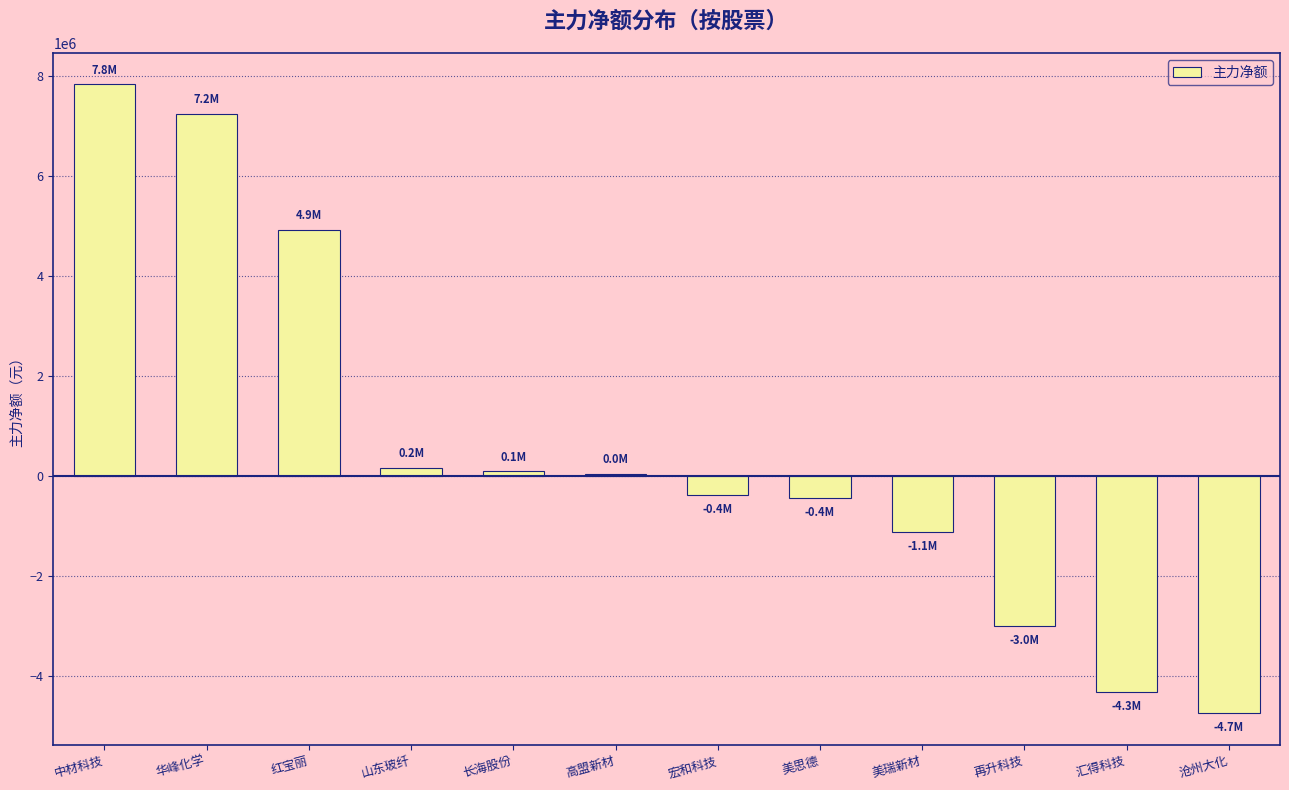

Is it true that the value at 沧州大化 is -1664972?

False